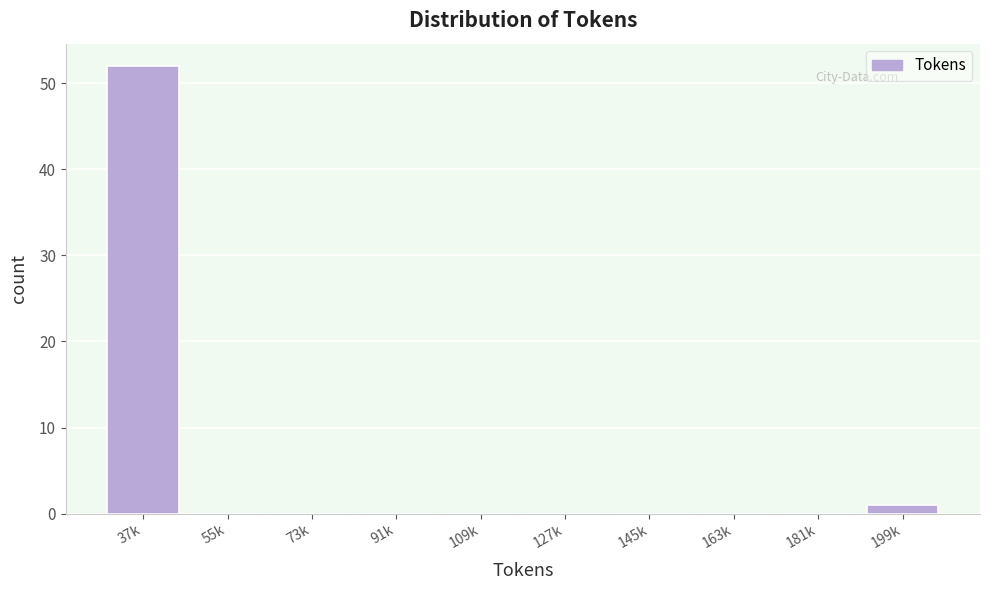

Reading right to left, extract all data points from this chart.

199k=1	181k=0	163k=0	145k=0	127k=0	109k=0	91k=0	73k=0	55k=0	37k=52